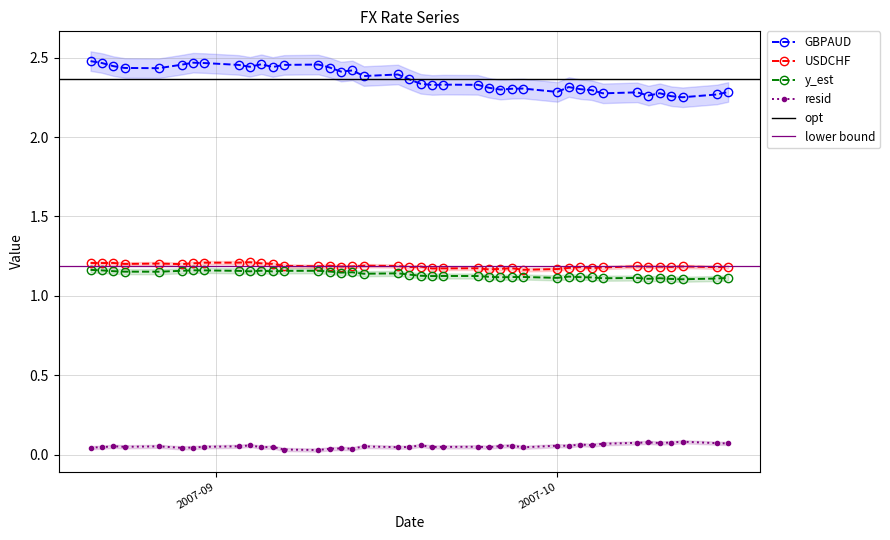

Where is USDCHF nearest to the value 1?

2007-09-28